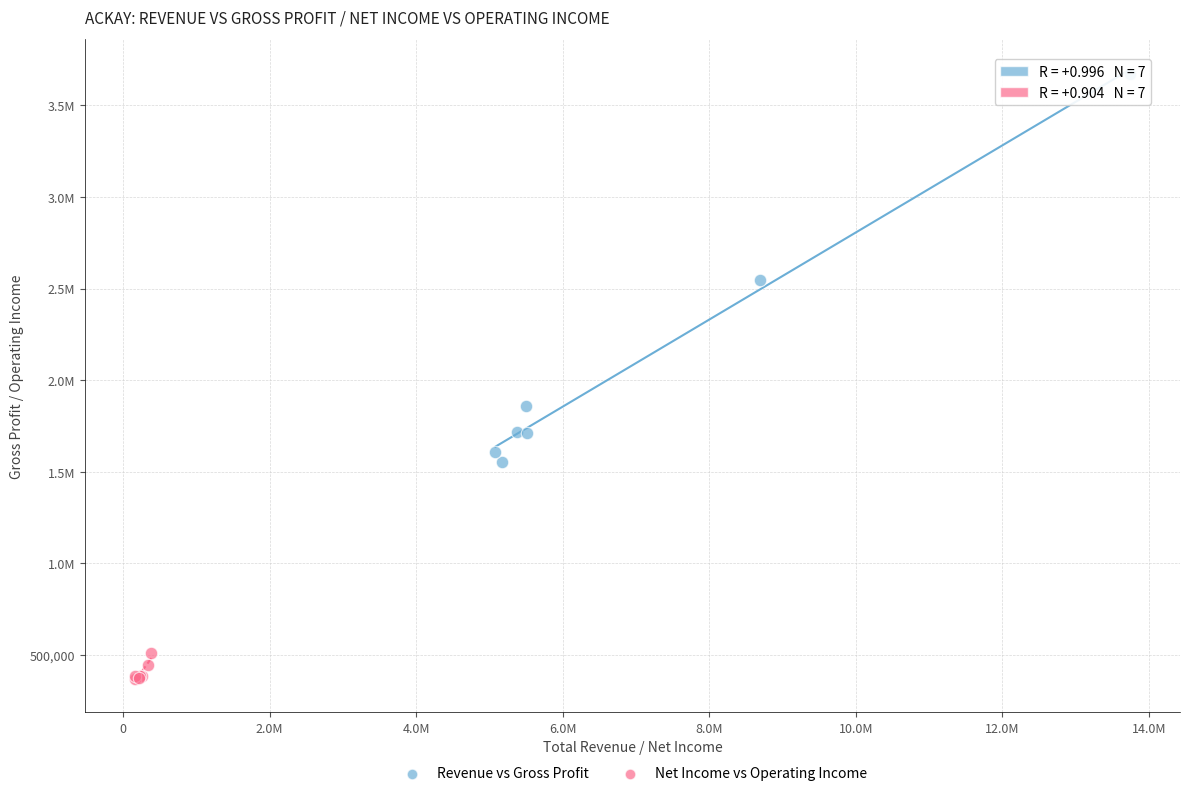

What are all the series names shown in the legend?

Revenue vs Gross Profit, Net Income vs Operating Income